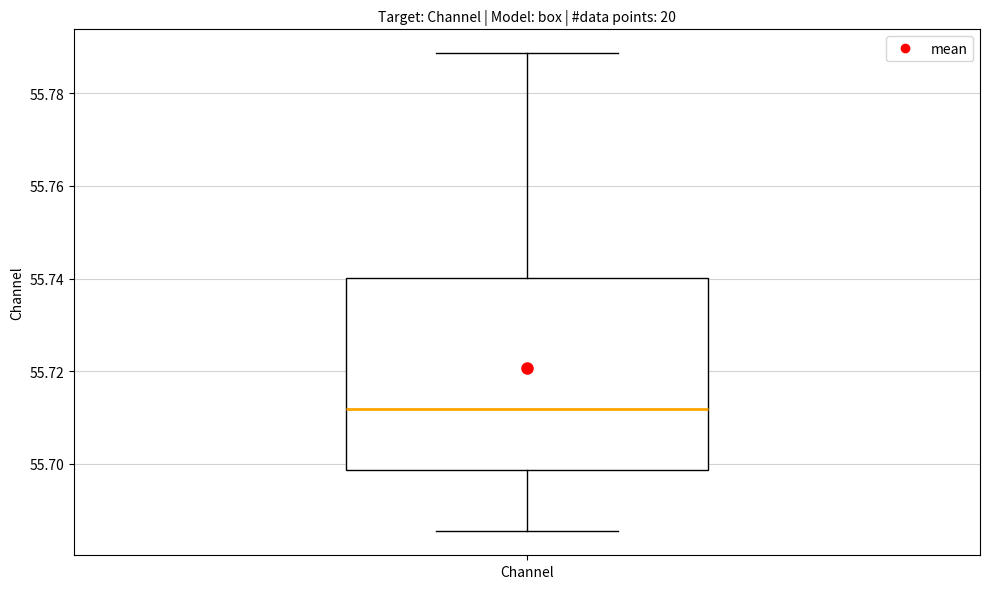

Transcribe this box plot: give where the median line is, the range the box spans, and where the two whiskers end, as read against the y-axis. The values are not printed on the chart, so give them approximately, as read against the axis.

median 55.712, box 55.698 to 55.740, whiskers 55.686 to 55.788